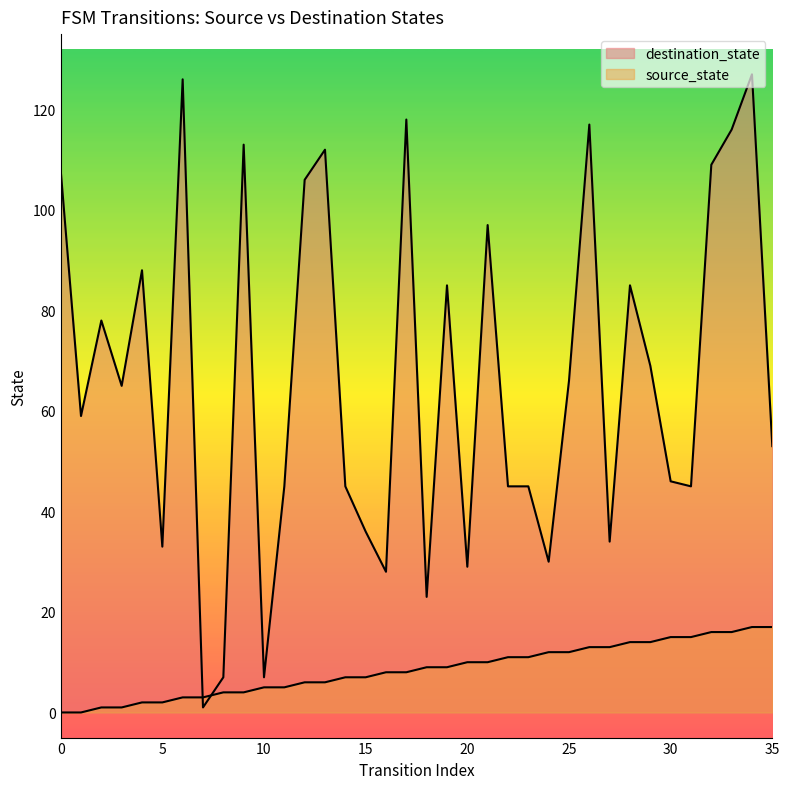

Reading left to right, extract all data points from this chart.

source_state: 0	0	1	1	2	2	3	3	4	4	5	5	6	6	7	7	8	8	9	9	10	10	11	11	12	12	13	13	14	14	15	15	16	16	17	17
destination_state: 108	59	78	65	88	33	126	1	7	113	7	45	106	112	45	36	28	118	23	85	29	97	45	45	30	66	117	34	85	69	46	45	109	116	127	53